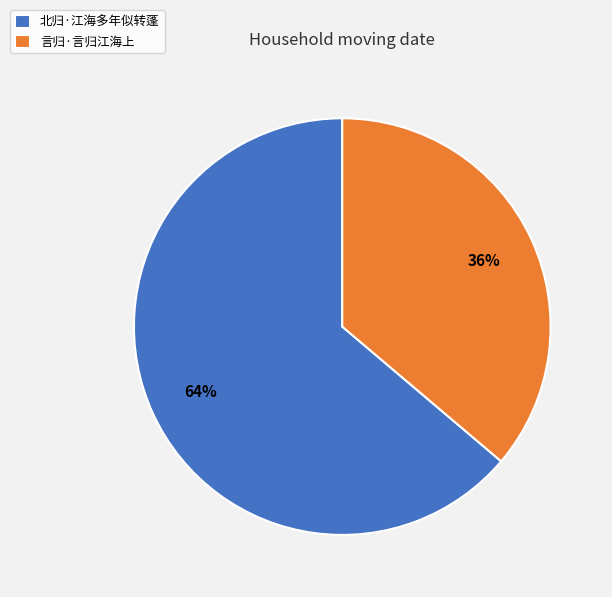

Combined, do 言归·言归江海上 and 北归·江海多年似转蓬 account for over 50%?

Yes